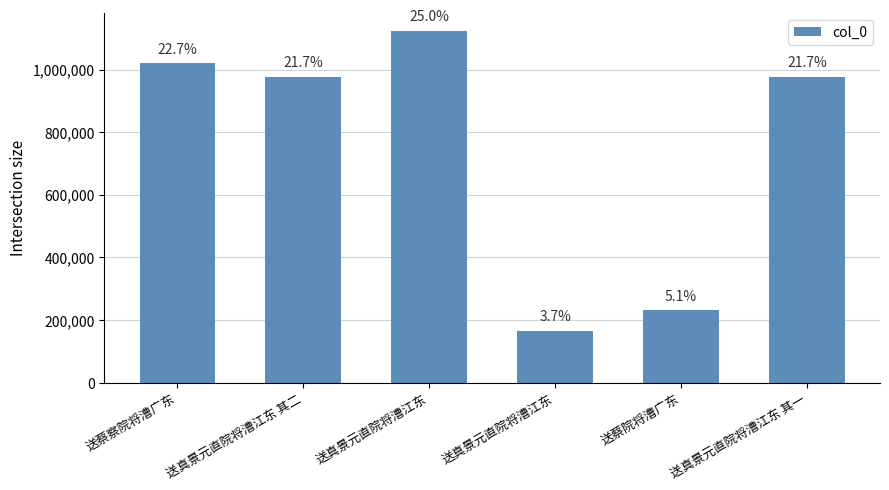

How many bars are there in total?

6